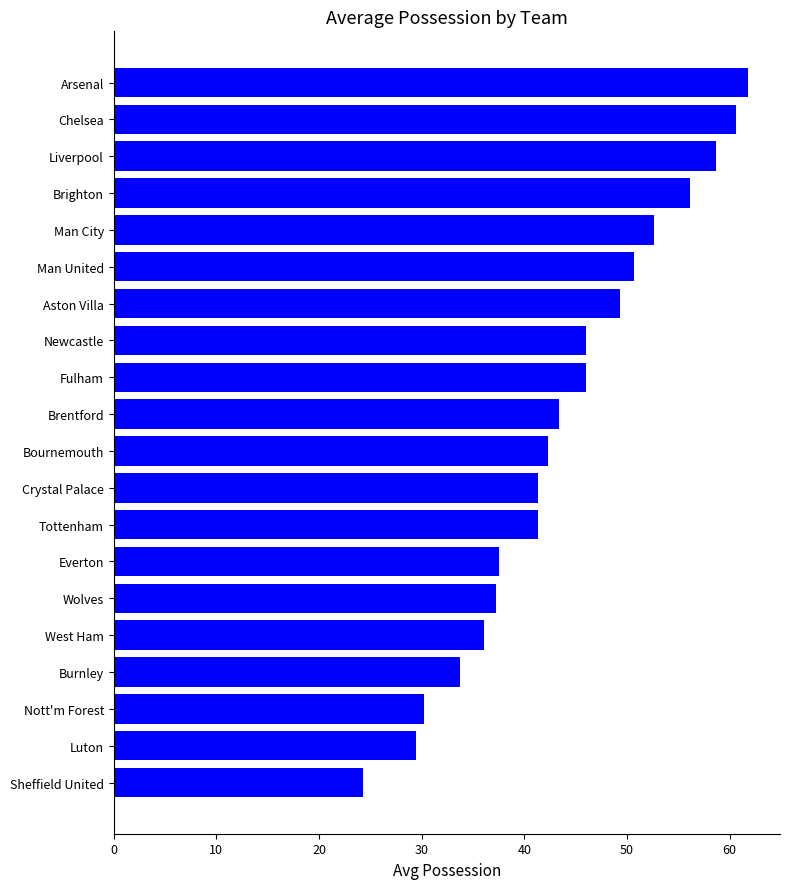

What value does the data have at Crystal Palace?

41.3